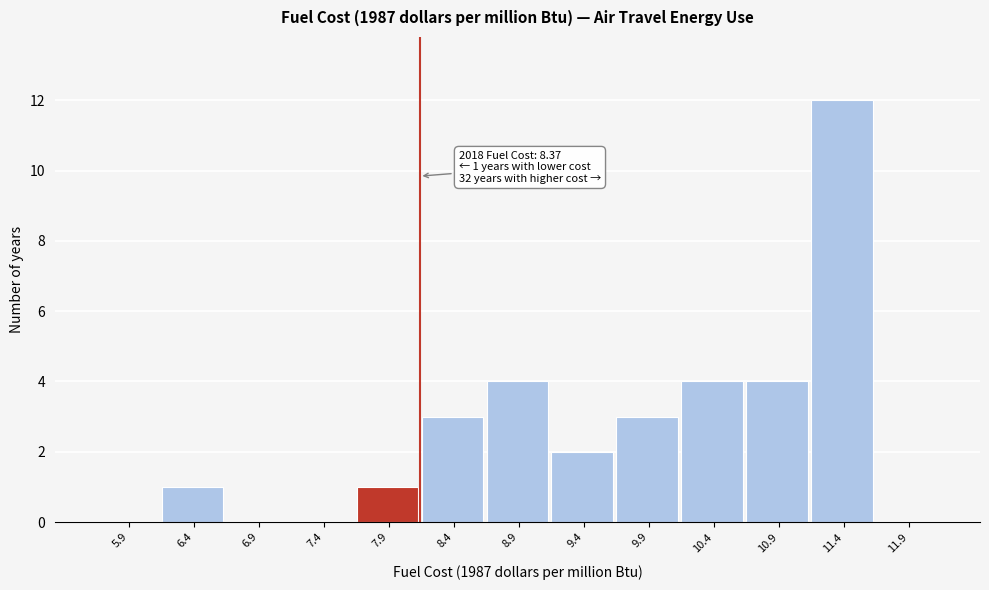

Reading left to right, transcribe all the data shown in this chart.

5.9=0	6.4=1	6.9=0	7.4=0	7.9=1	8.4=3	8.9=4	9.4=2	9.9=3	10.4=4	10.9=4	11.4=12	11.9=0